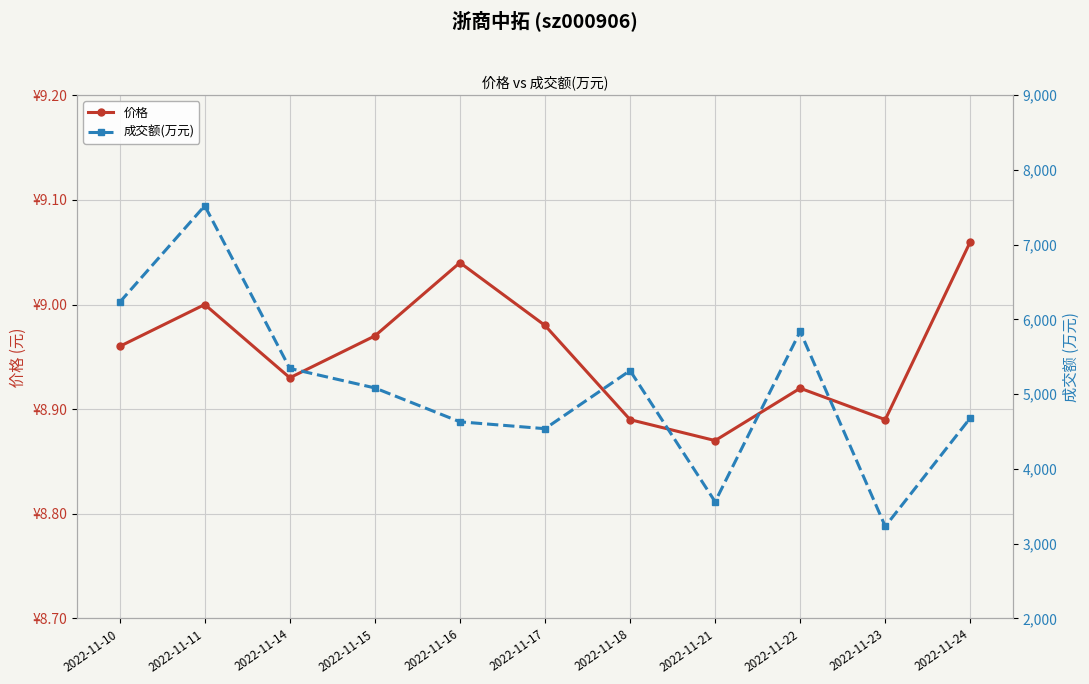

What is the highest value of the 价格 series?

9.1